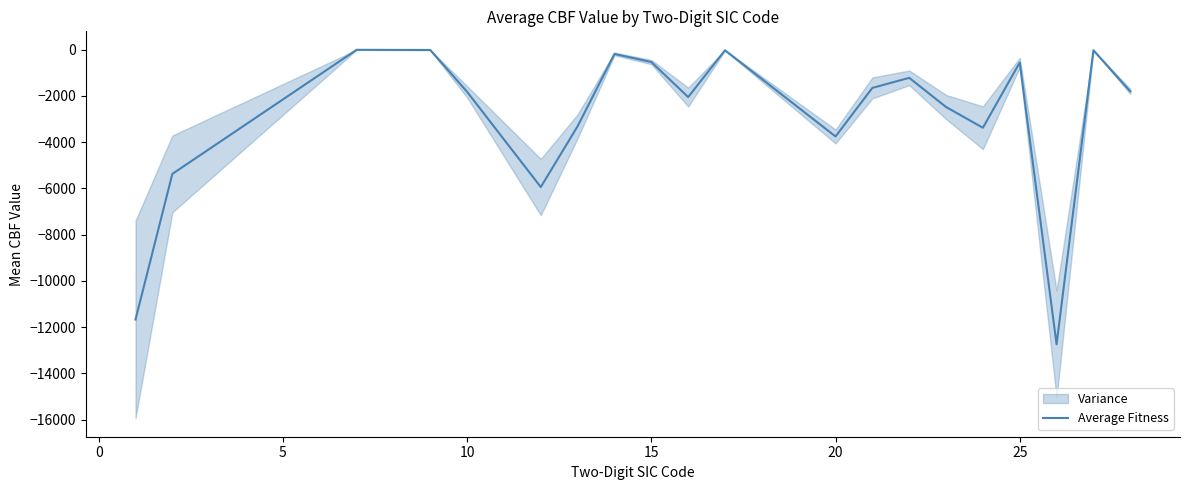

What is the lowest value of the Average Fitness series?

-12746.2